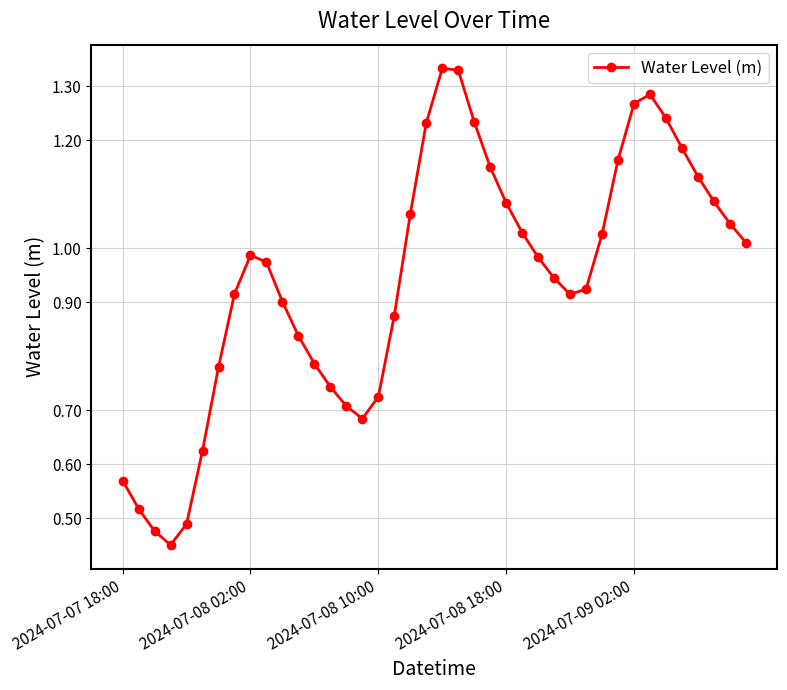

True or false: the data has more than 1 interior local peaks.

True